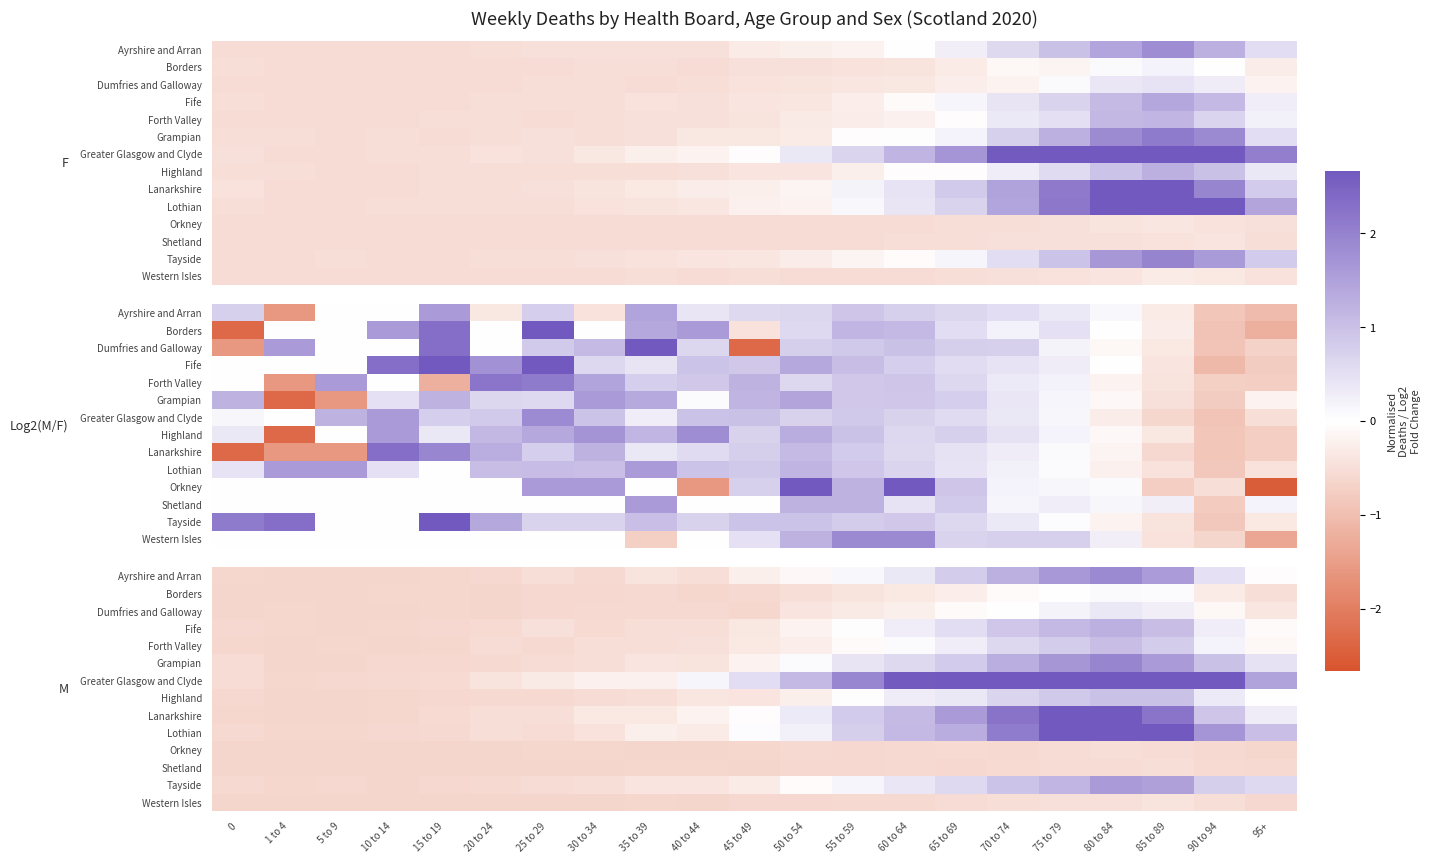

True or false: Grampian has a value of -0.1 at 45 to 49.

False